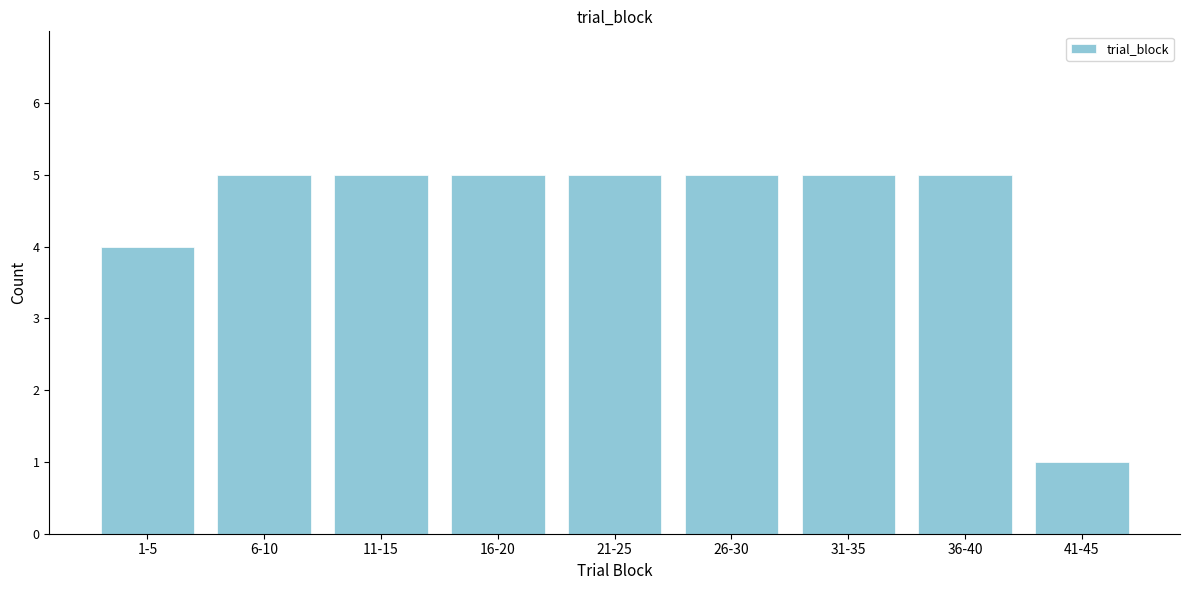

Reading left to right, list all the values displayed in this chart.

1-5=4	6-10=5	11-15=5	16-20=5	21-25=5	26-30=5	31-35=5	36-40=5	41-45=1